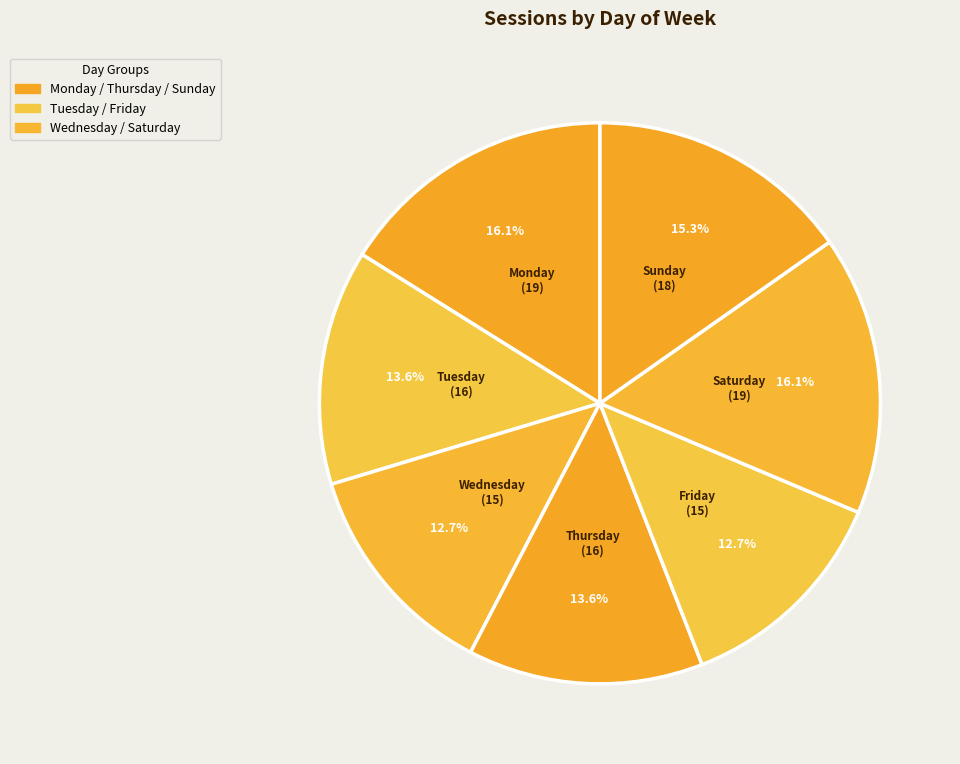

To the nearest percent, what is the difference between the largest and smallest slice percentages?

3%